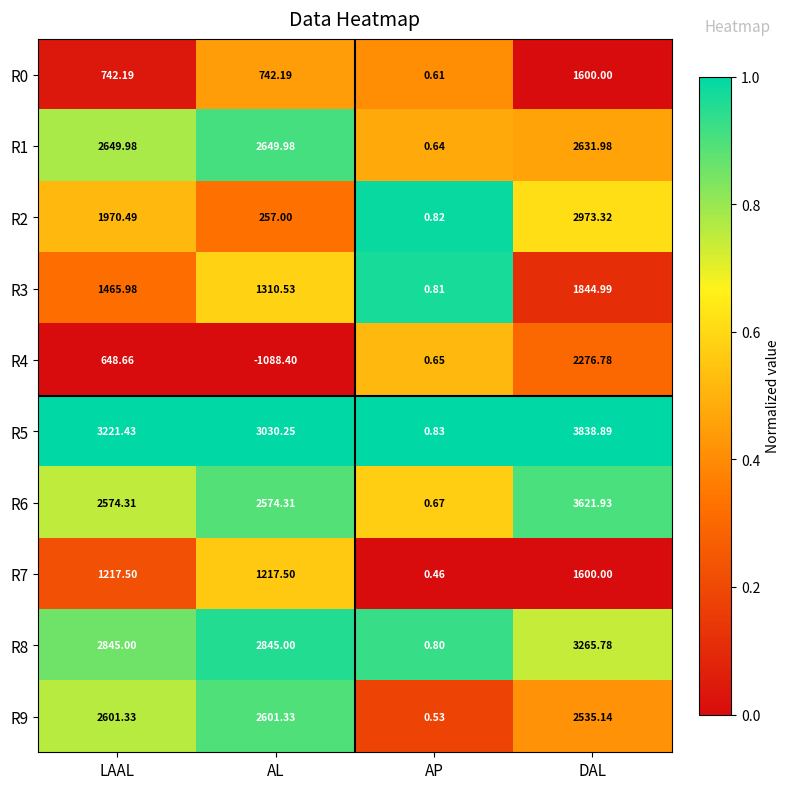

At which label does R4 reach its peak?

DAL